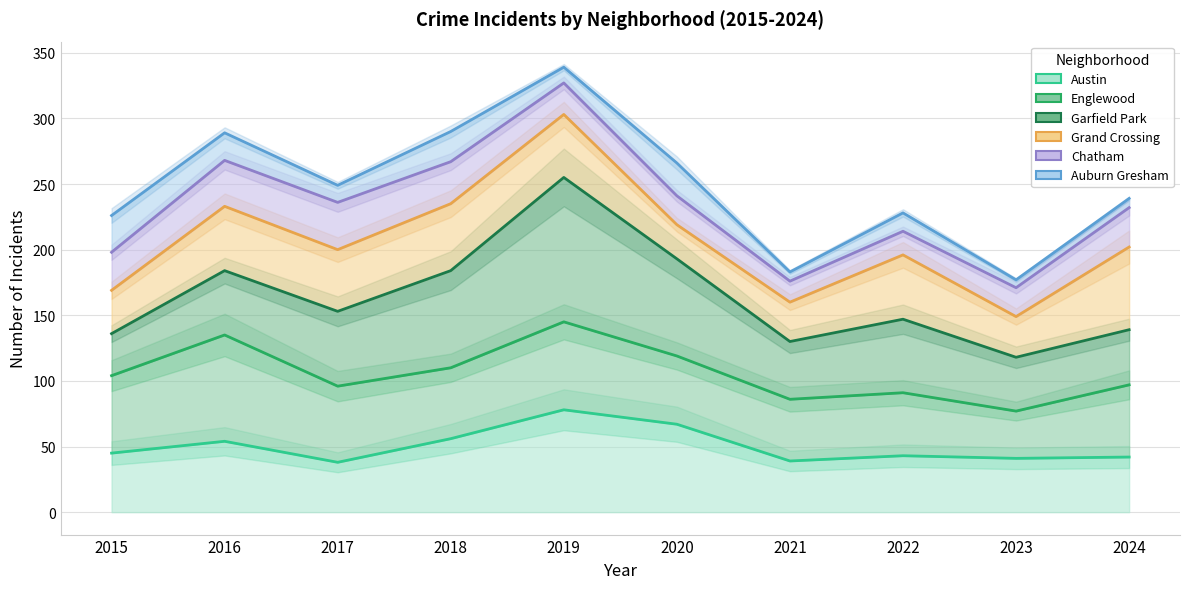

True or false: Grand Crossing and Auburn Gresham cross at least once.

False